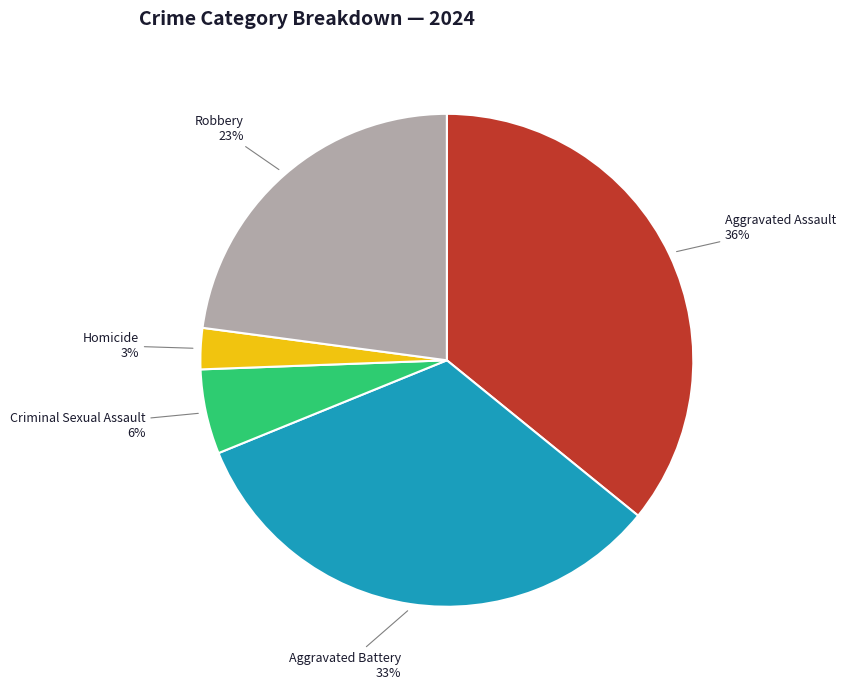

Does Aggravated Assault account for over 50% of the chart?

No